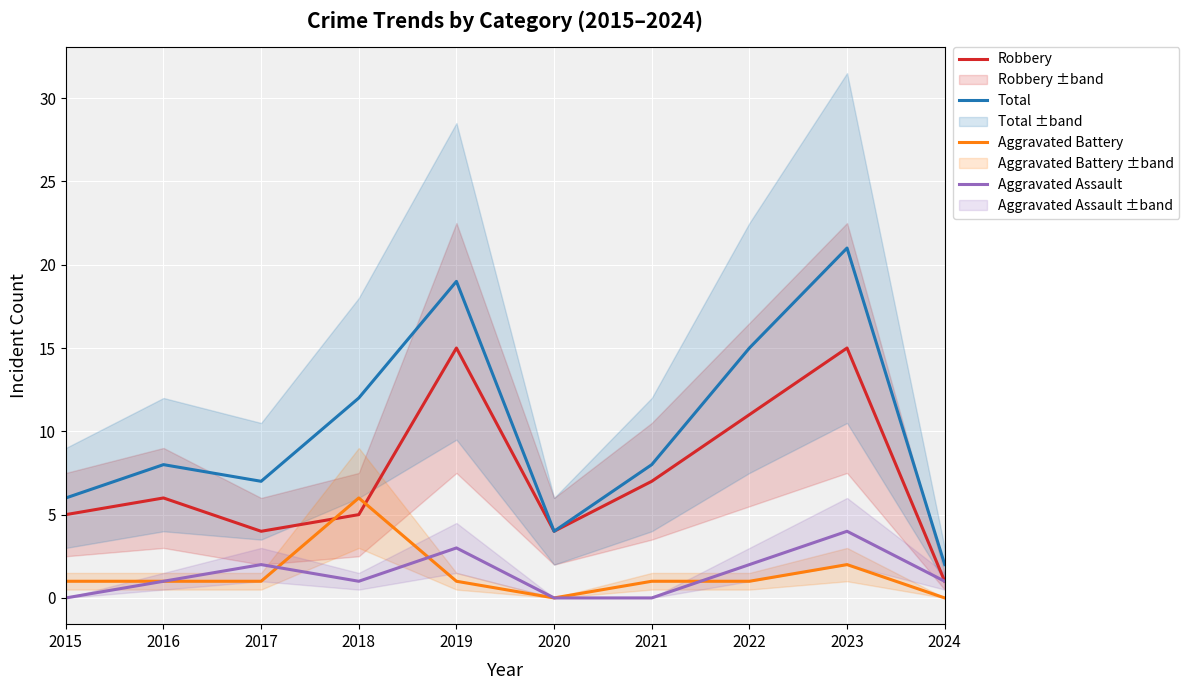

At which label does Total reach its minimum?

2024